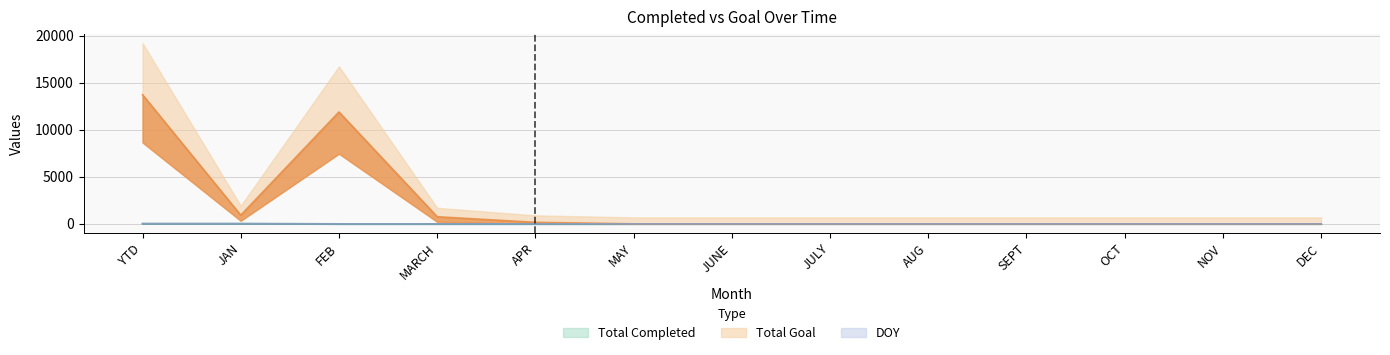

Which series has the largest total across all categories?

Total Goal